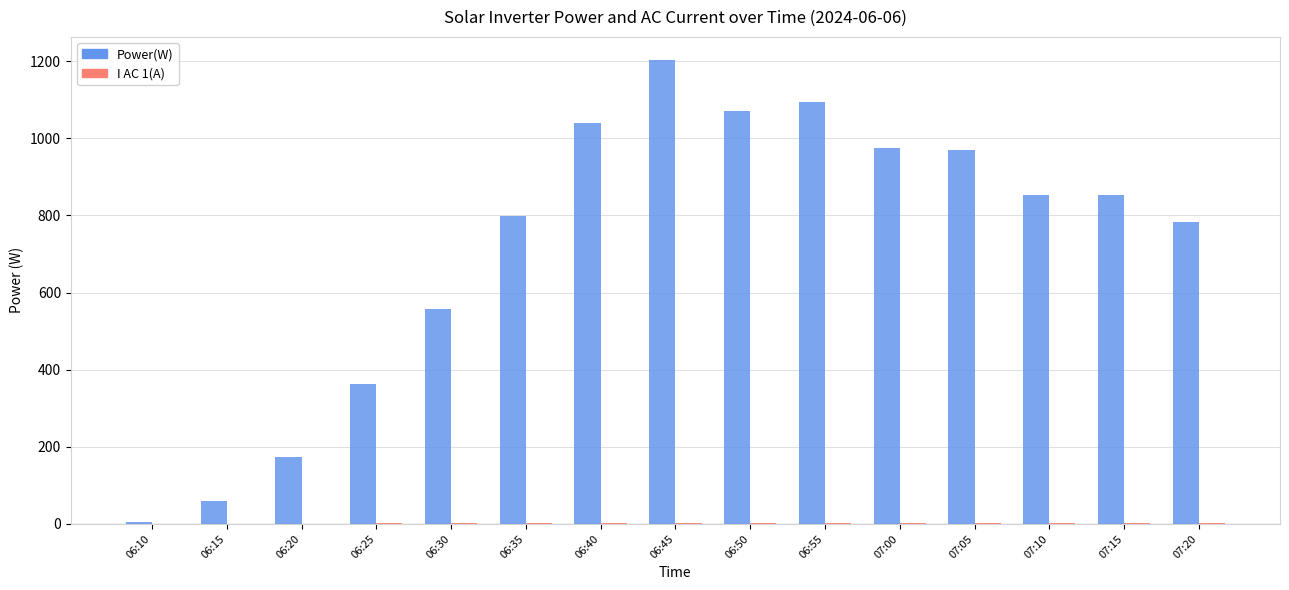

What is the maximum value for Power(W)?

1203.0